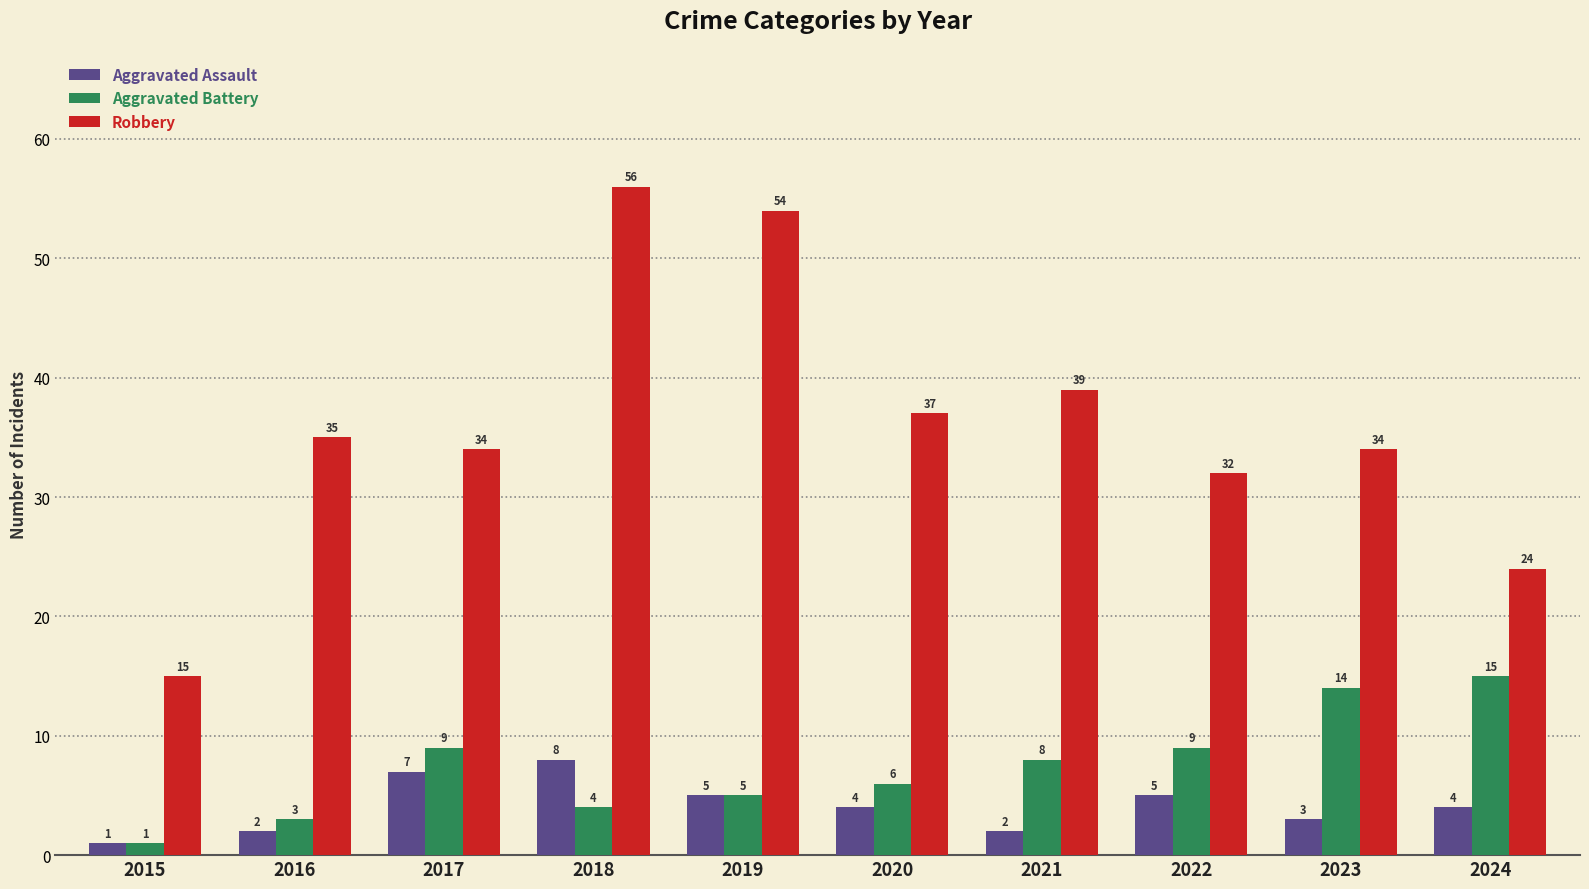

How many series are shown in this chart?

3